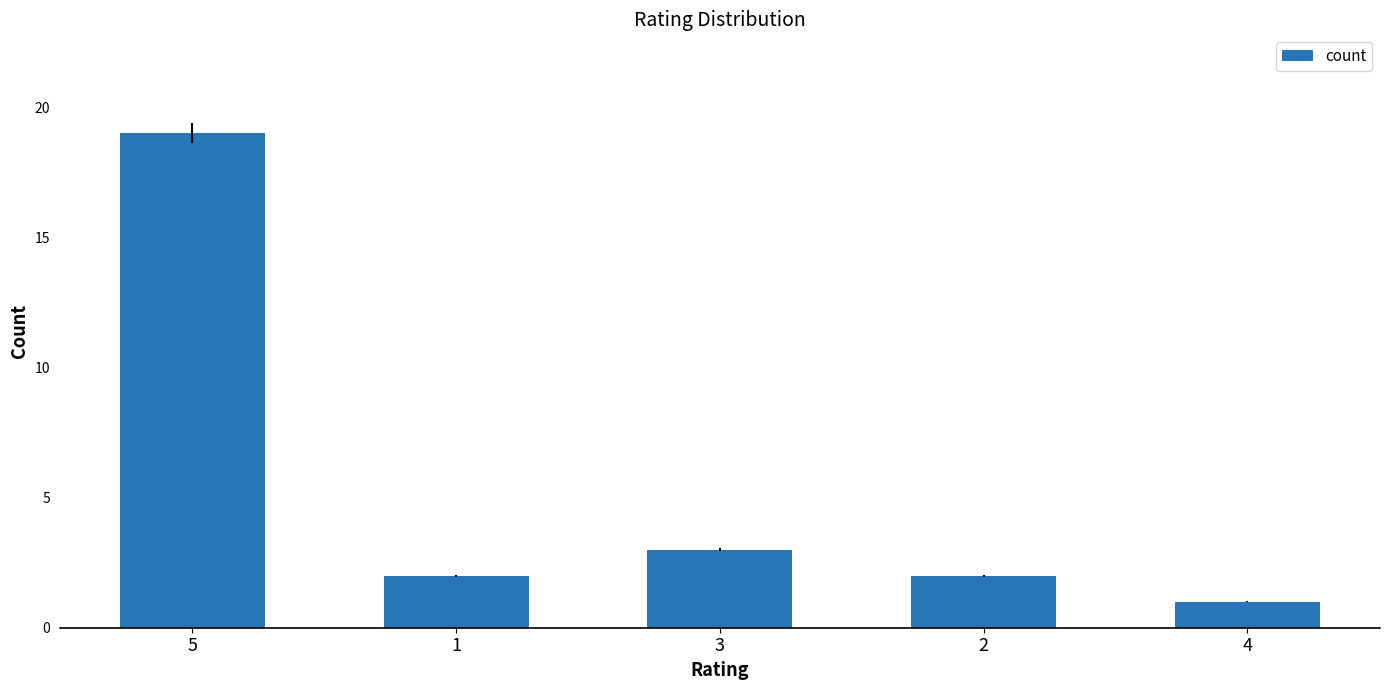

Does the chart contain any negative values?

No